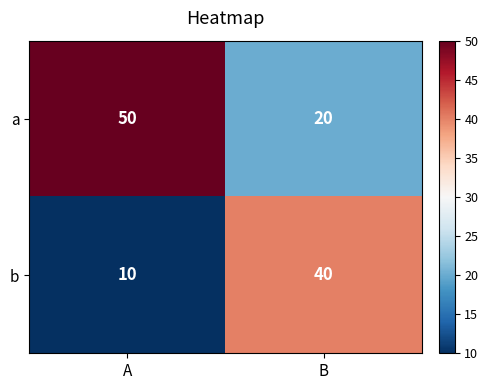

Reading left to right, what are all the values shown in this chart?

a: A=50	B=20
b: A=10	B=40